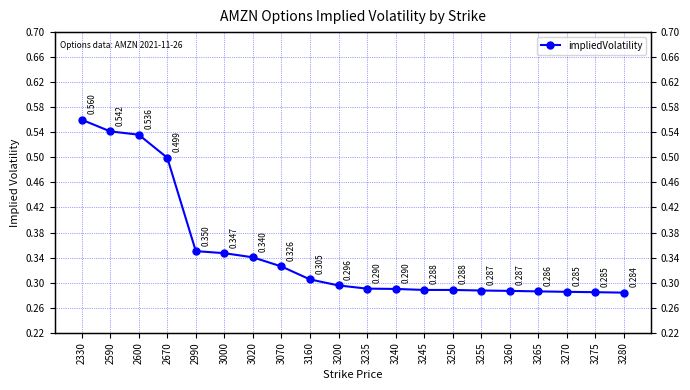

Count the number of categories in the chart.

20